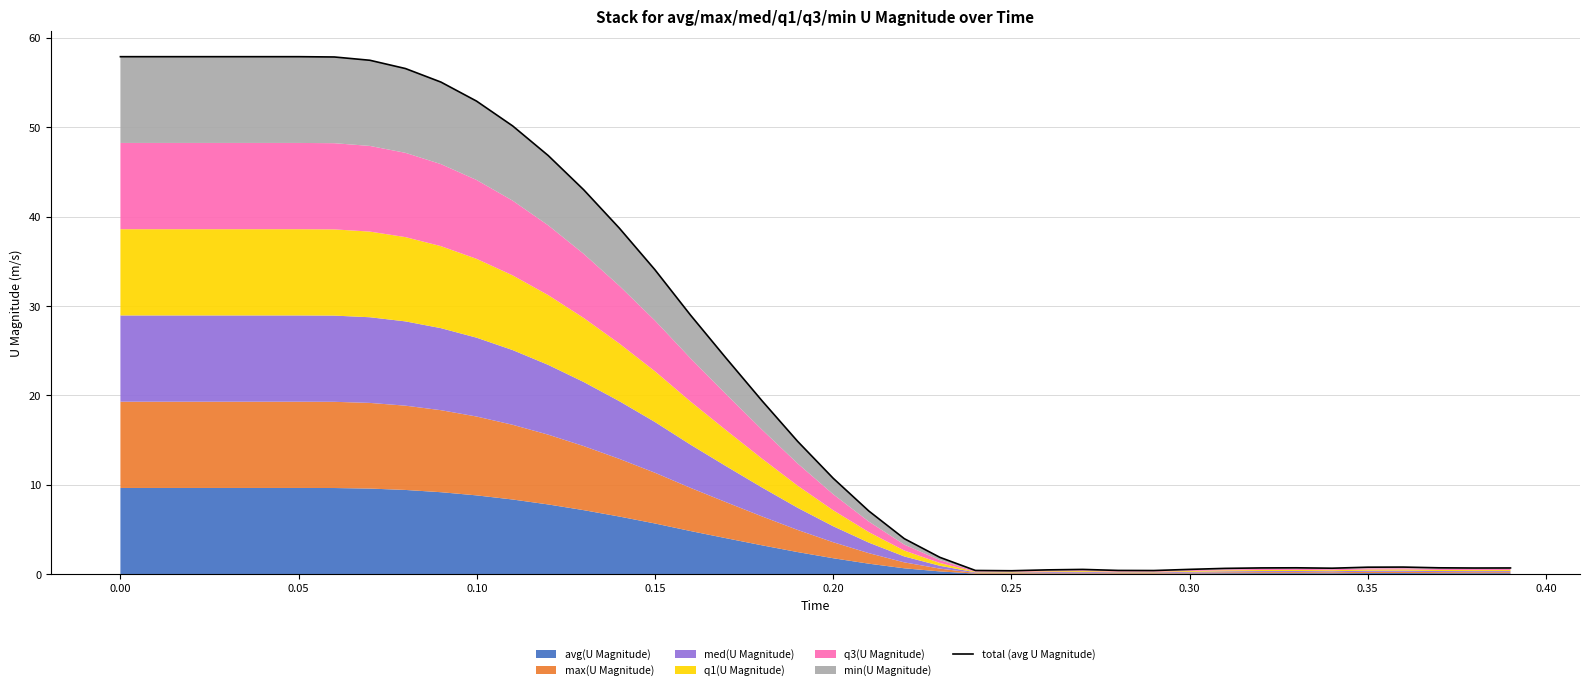

How many interior local valleys (lower than both neighbors) does the data have?

4